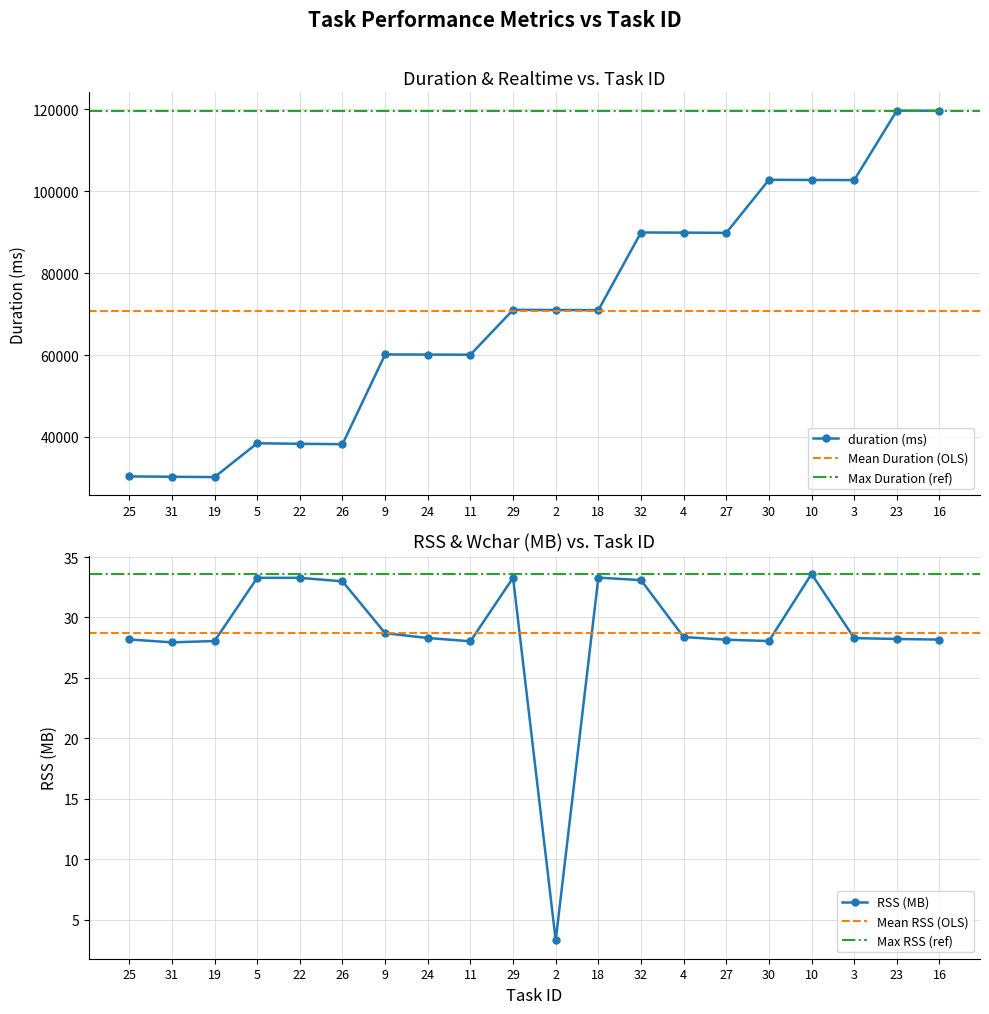

The rss_MB series shows 27.9 at 31. True or false?

True